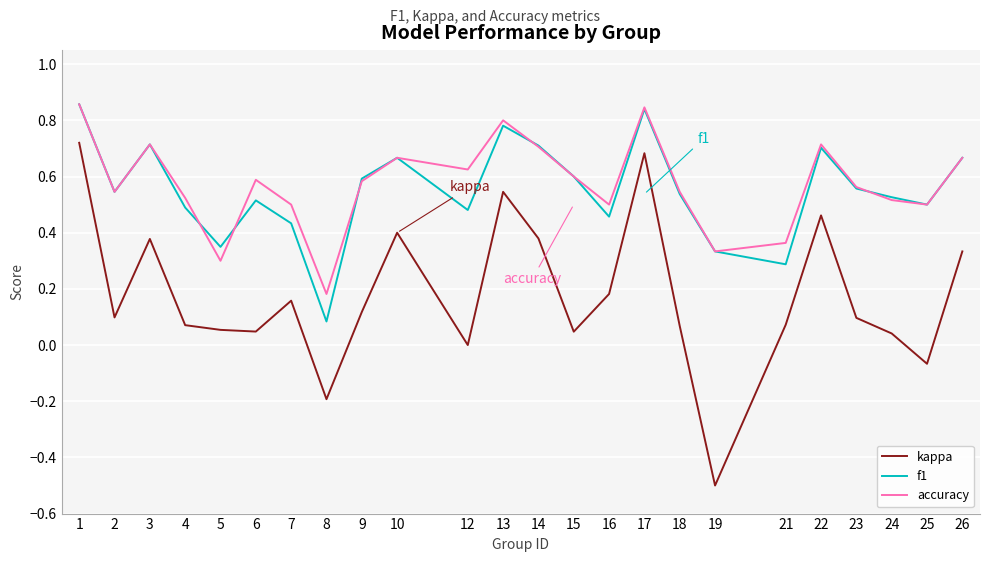

Does the chart have visible grid lines?

Yes